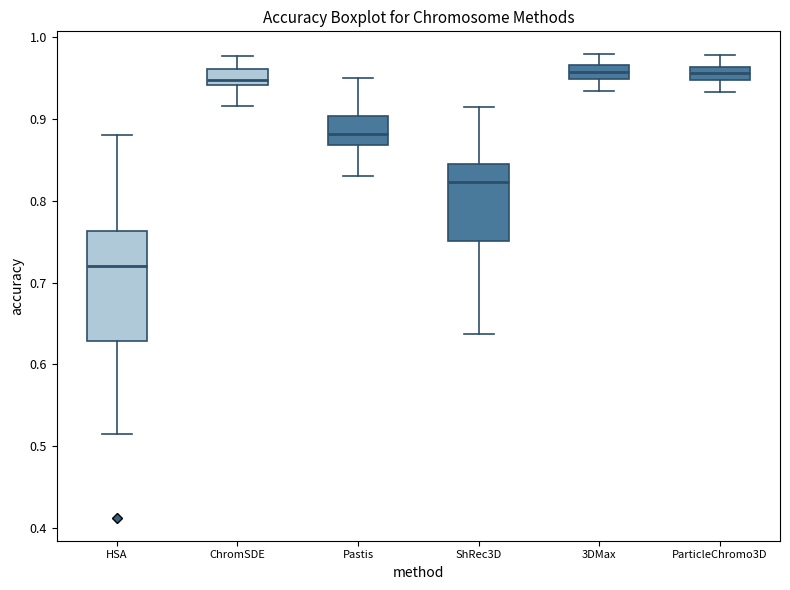

Which box is the tallest, from its lower edge to its upper edge?

HSA